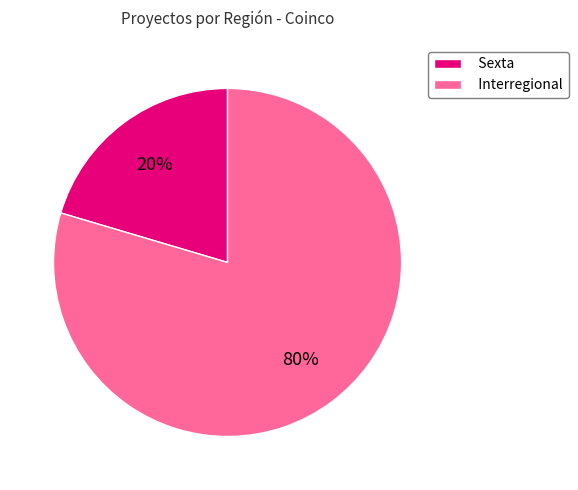

Which category accounts for the majority?

Interregional